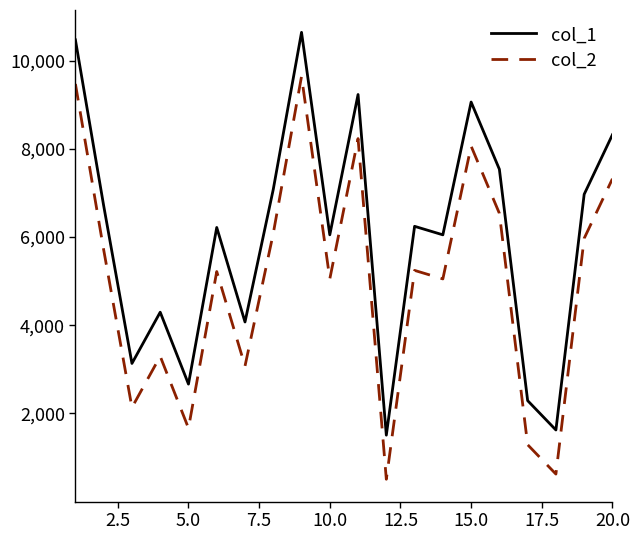

List the series in order of their overall mean, lowest first.

col_2, col_1